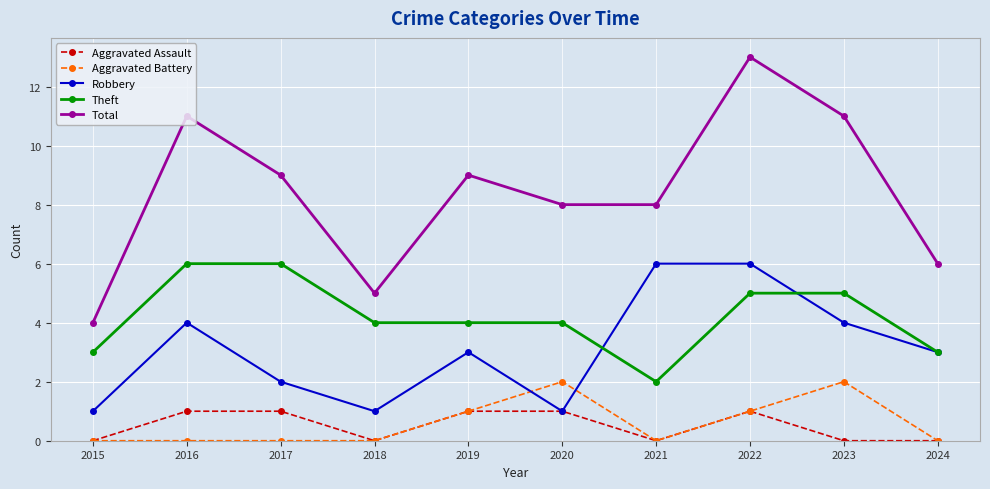

What is the difference between the second highest and minimum values in the Aggravated Assault series?

1